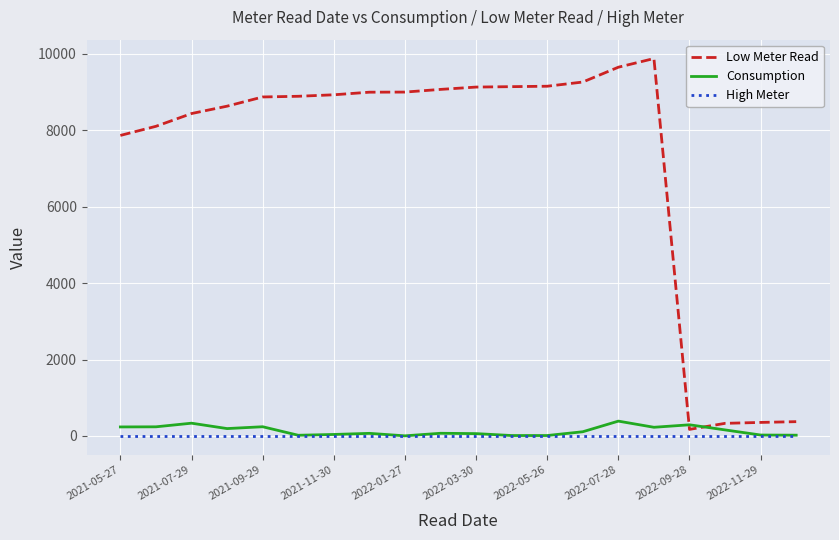

How many times do Low Meter Read and Consumption cross each other?

2